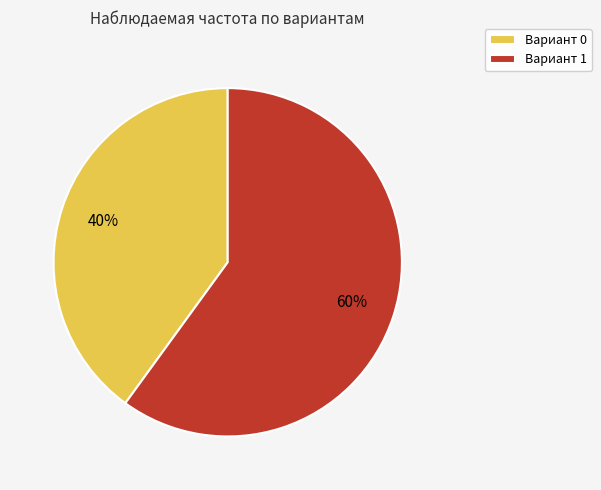

True or false: Вариант 1 accounts for 60% of the total.

True